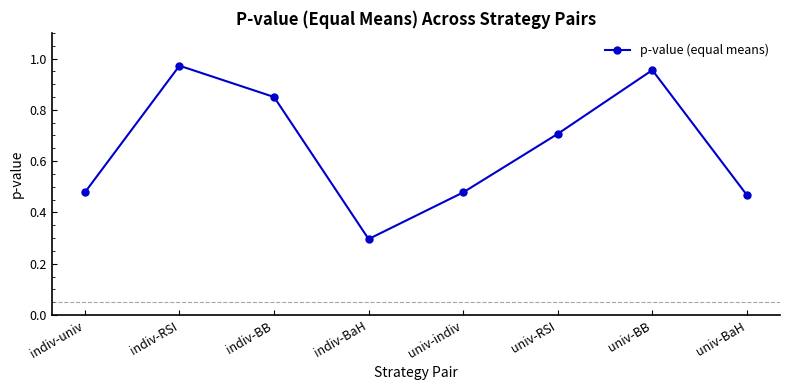

What position from the right is univ-RSI?

3